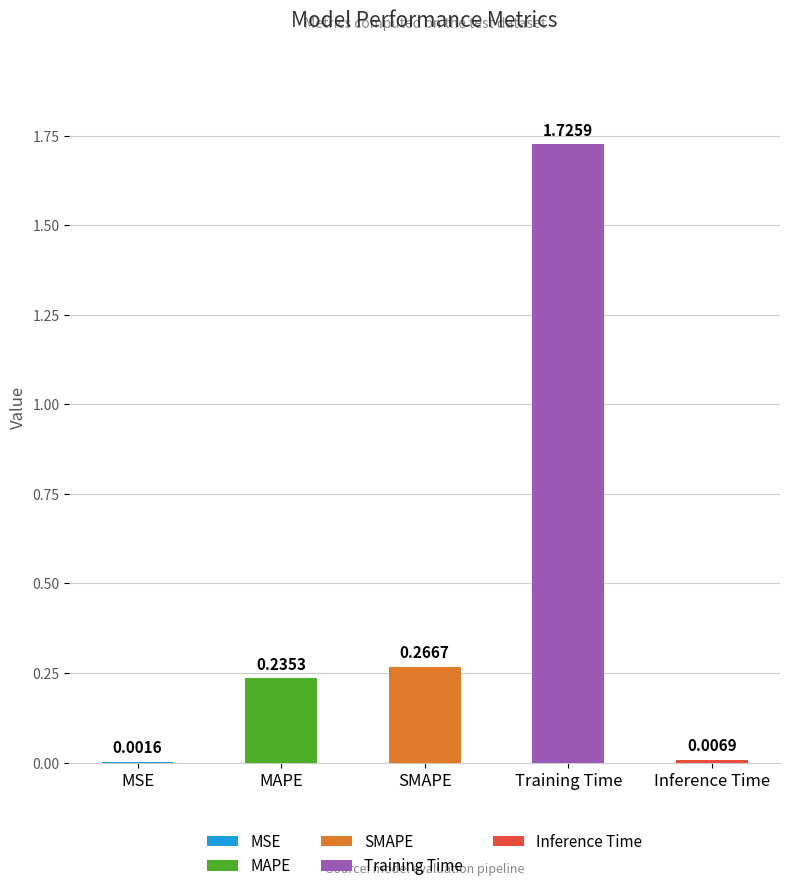

The value at MSE is 0.0. True or false?

True